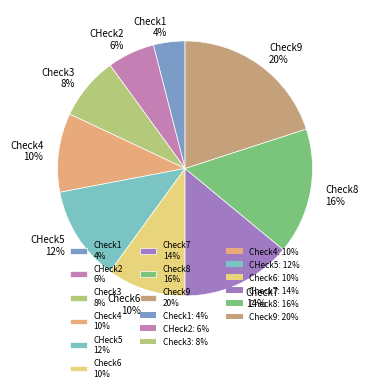

Is the sum of CHeck5 12% and Check7 14% greater than half?

No